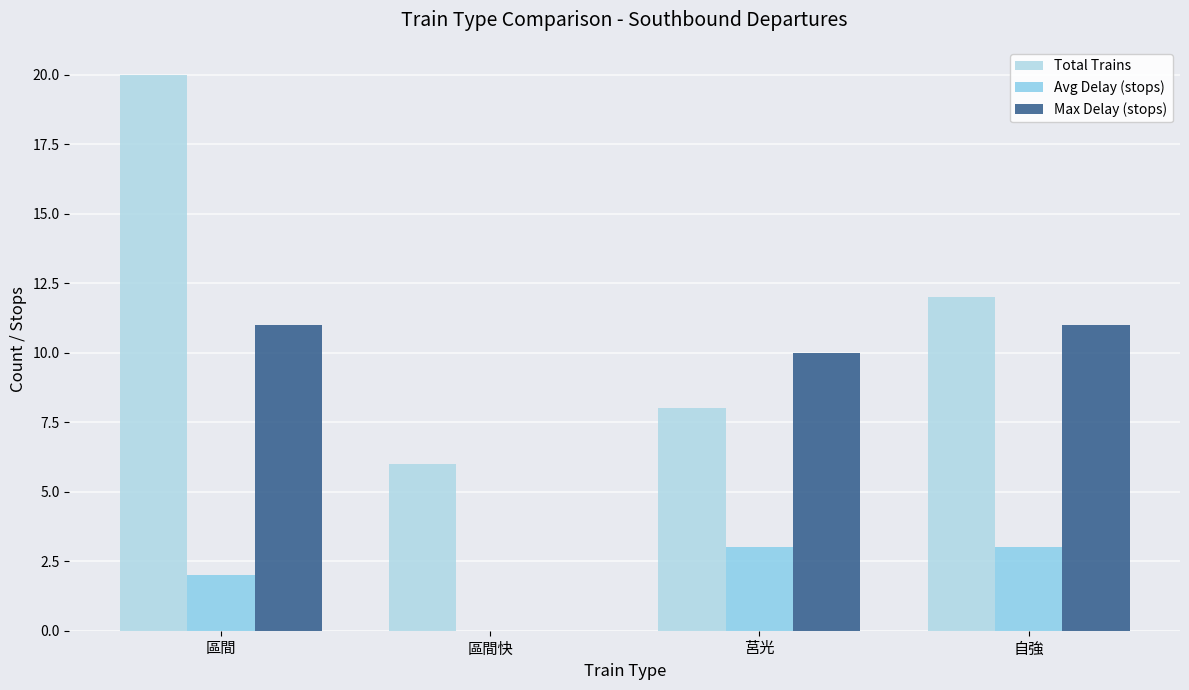

Reading left to right, list all the values displayed in this chart.

Total Trains: 區間=20	區間快=6	莒光=8	自強=12
Avg Delay (stops): 區間=2	區間快=0	莒光=3	自強=3
Max Delay (stops): 區間=11	區間快=0	莒光=10	自強=11